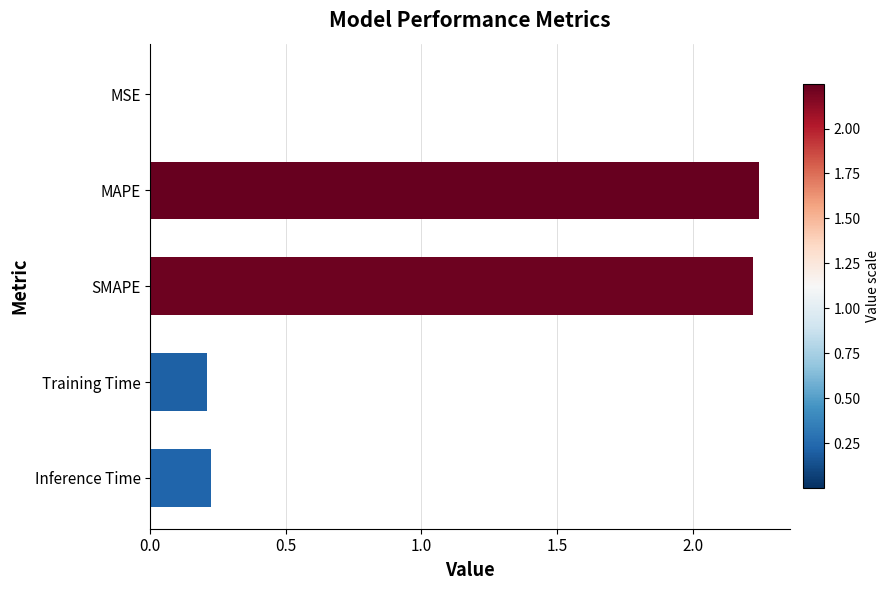

At which category does the chart reach its peak across all series?

MAPE